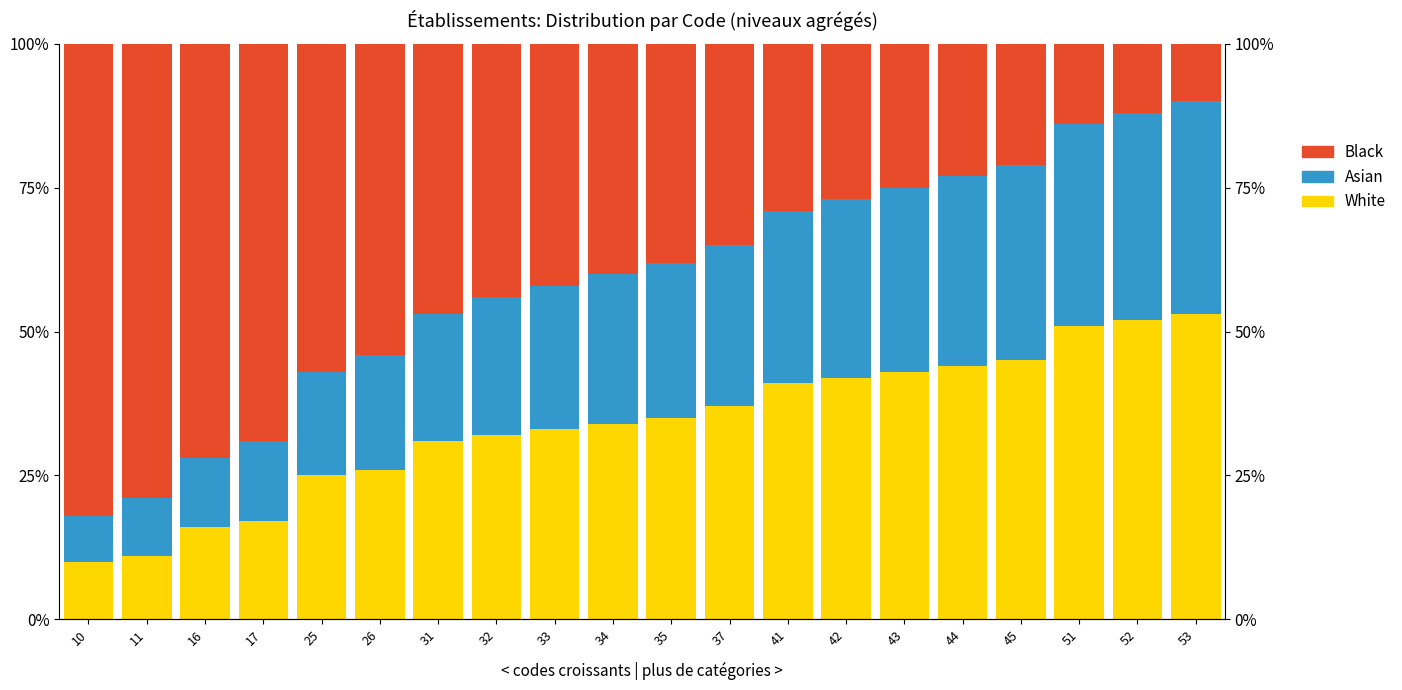

What is the sum of the Asian values at 51 and 34?

61